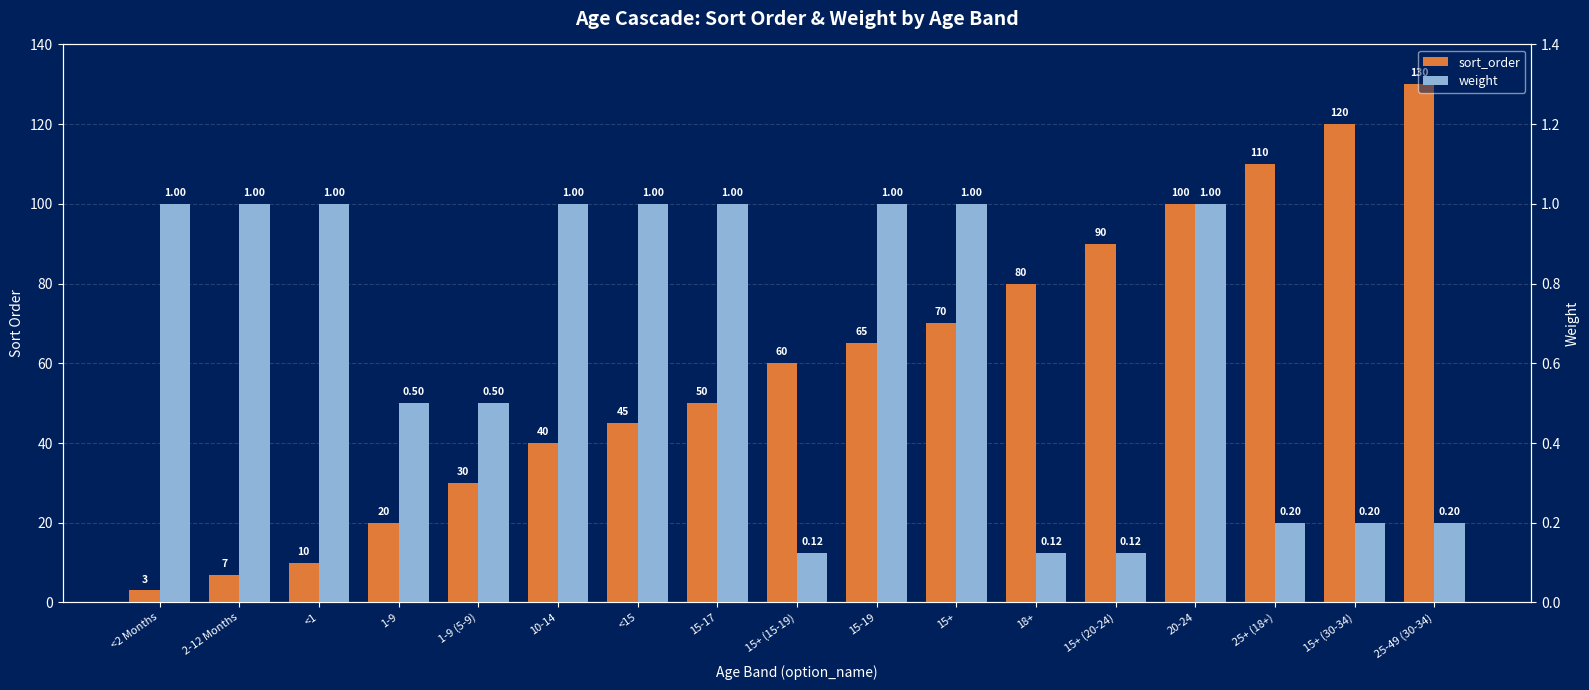

What is the smallest value displayed?

0.1